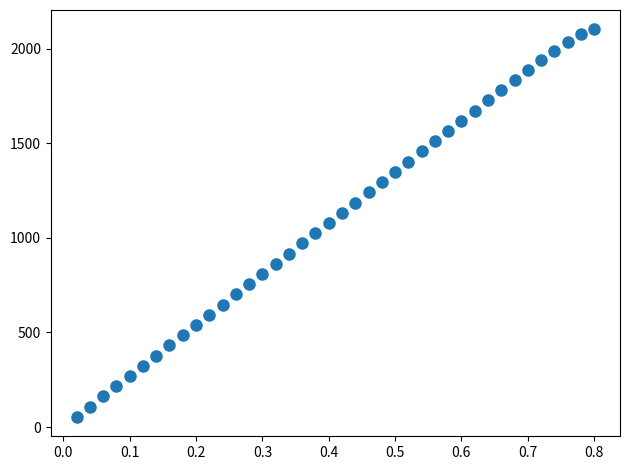

What is the range of Y values (max minus min)?

2047.6